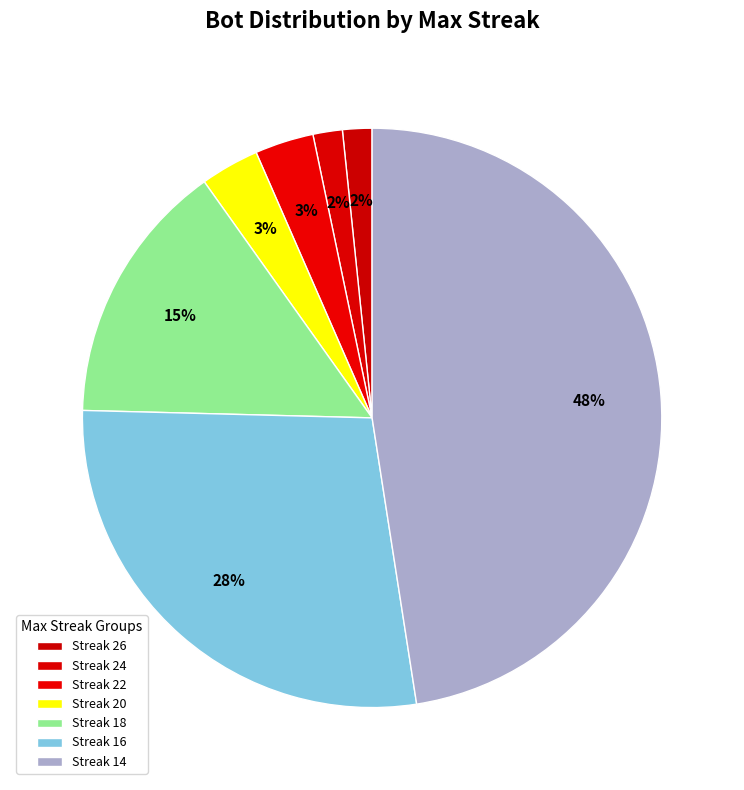

How many slices are in this pie chart?

7